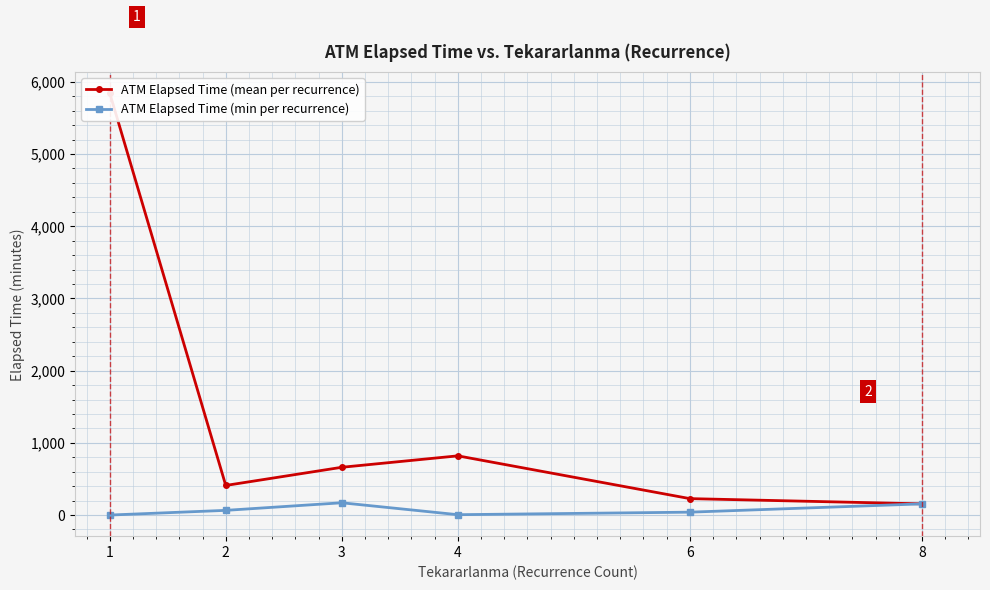

List the series in order of their peak value, highest first.

ATM Elapsed Time (mean per recurrence), ATM Elapsed Time (min per recurrence)